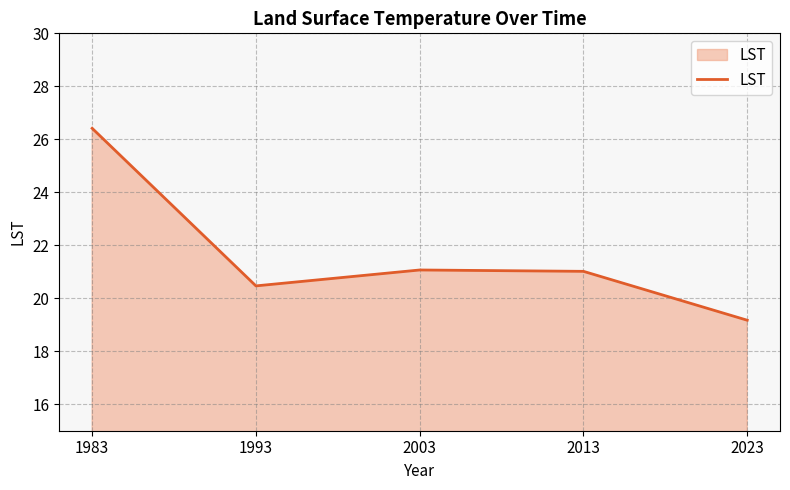

What is the greatest value displayed?

26.4